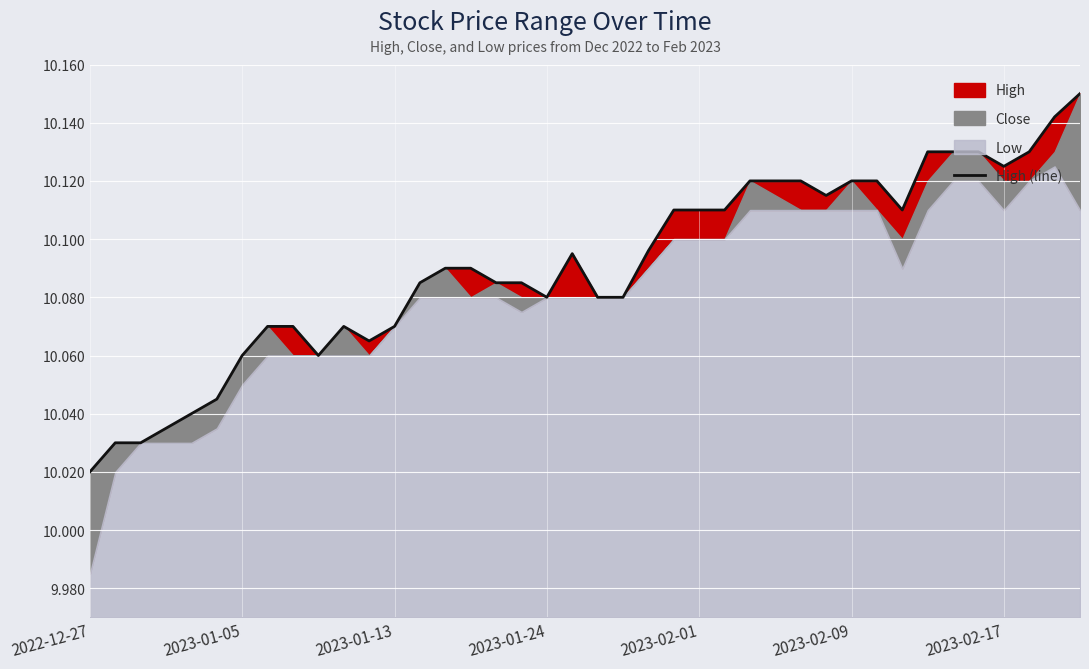

What is the change in value from 2023-01-13 to 32?

+0.1